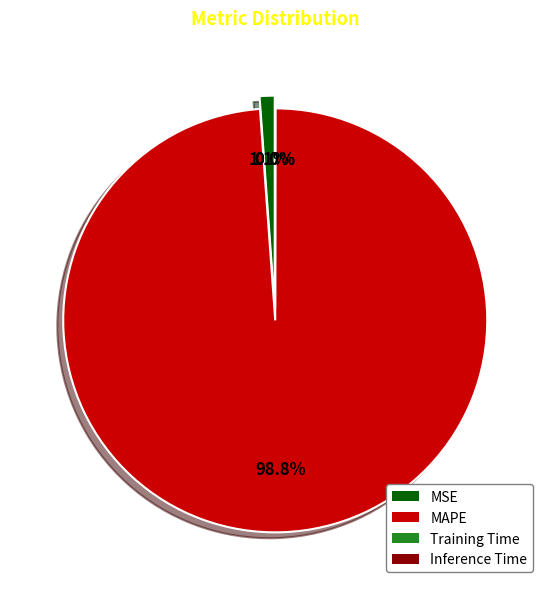

Which category has the biggest portion of the pie?

MAPE